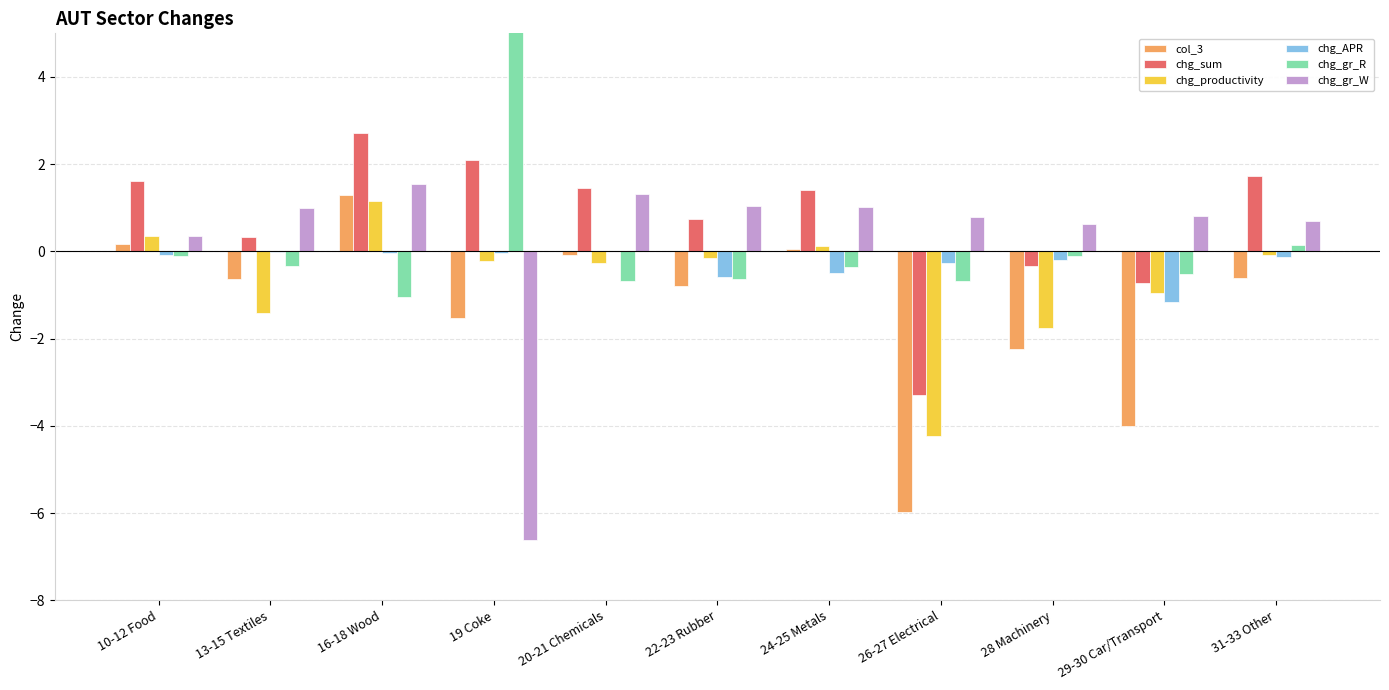

How many bars are there in total?

66